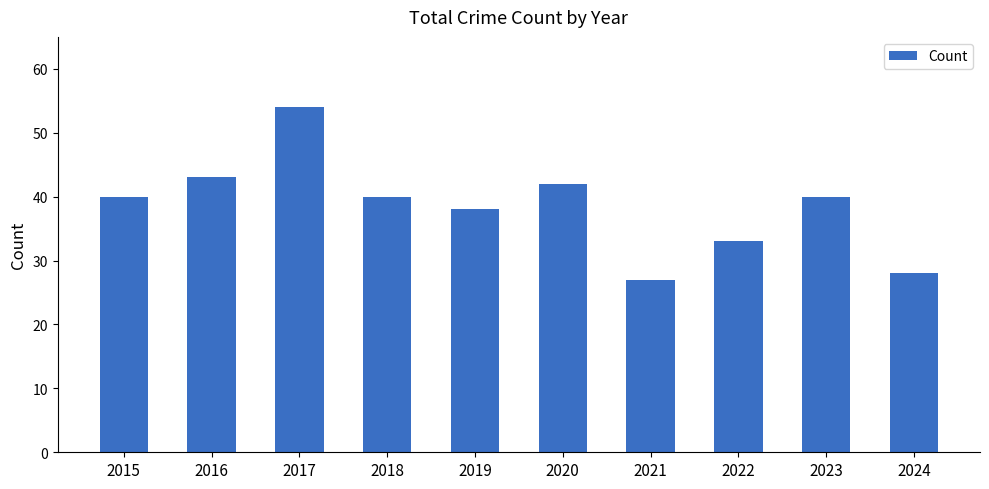

Reading left to right, what are all the values shown in this chart?

40	43	54	40	38	42	27	33	40	28